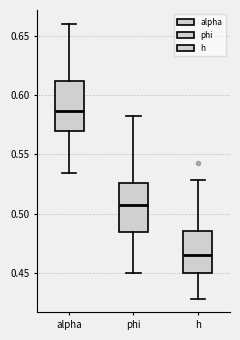

Which box has the highest median line?

alpha